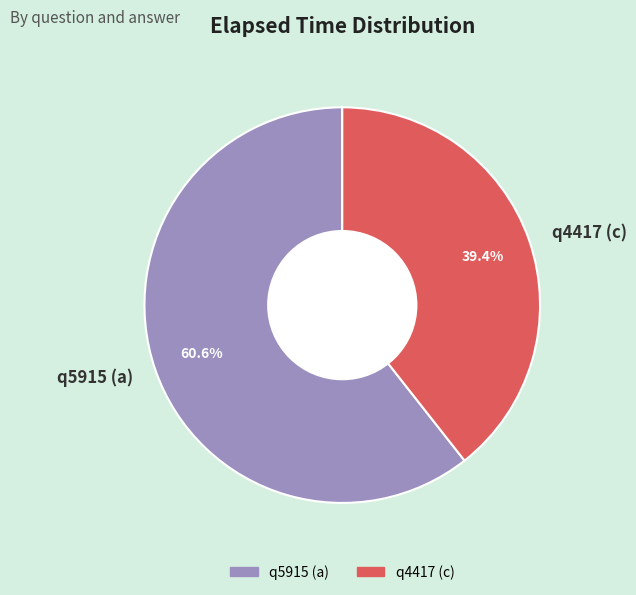

How many segments does this pie chart have?

2